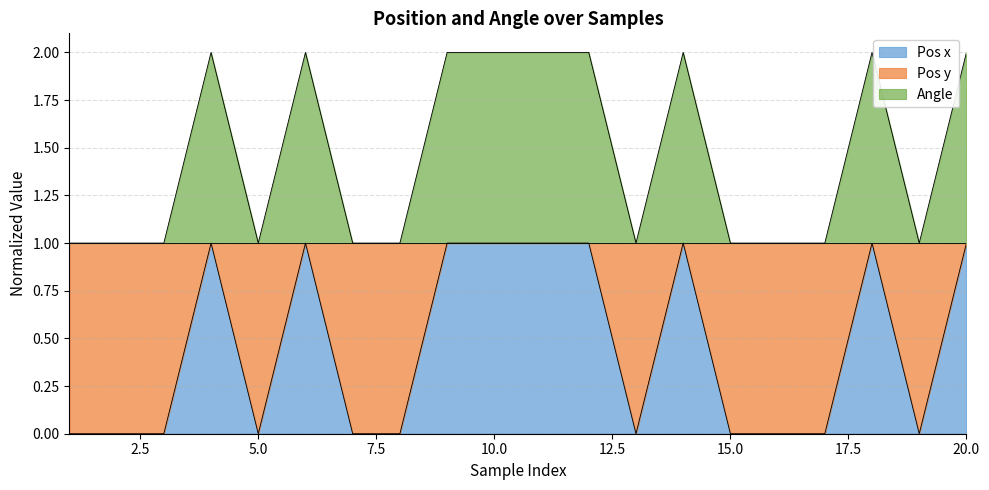

How many lines are shown in the chart?

2